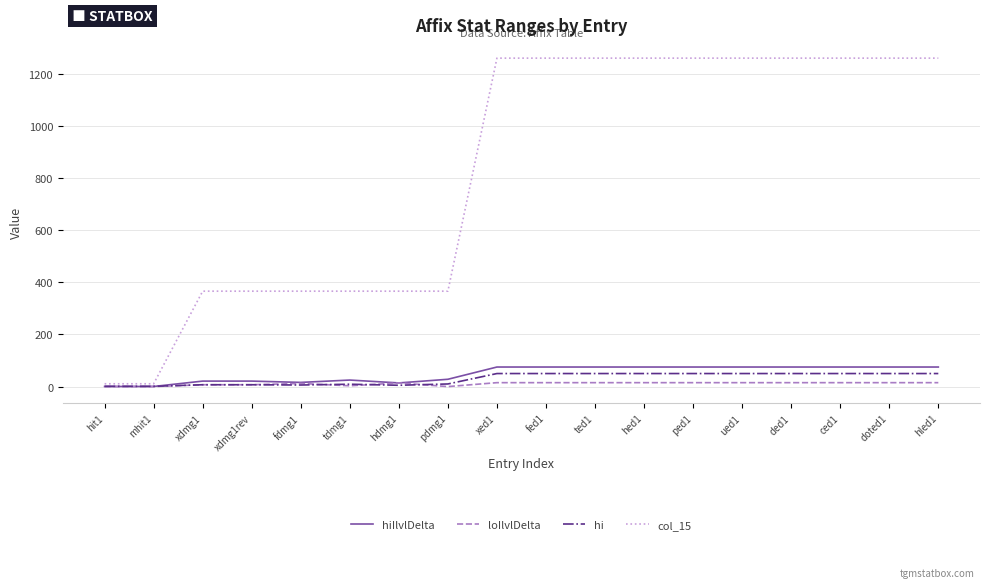

The value of col_15 at doted1 is 1260.0. True or false?

True